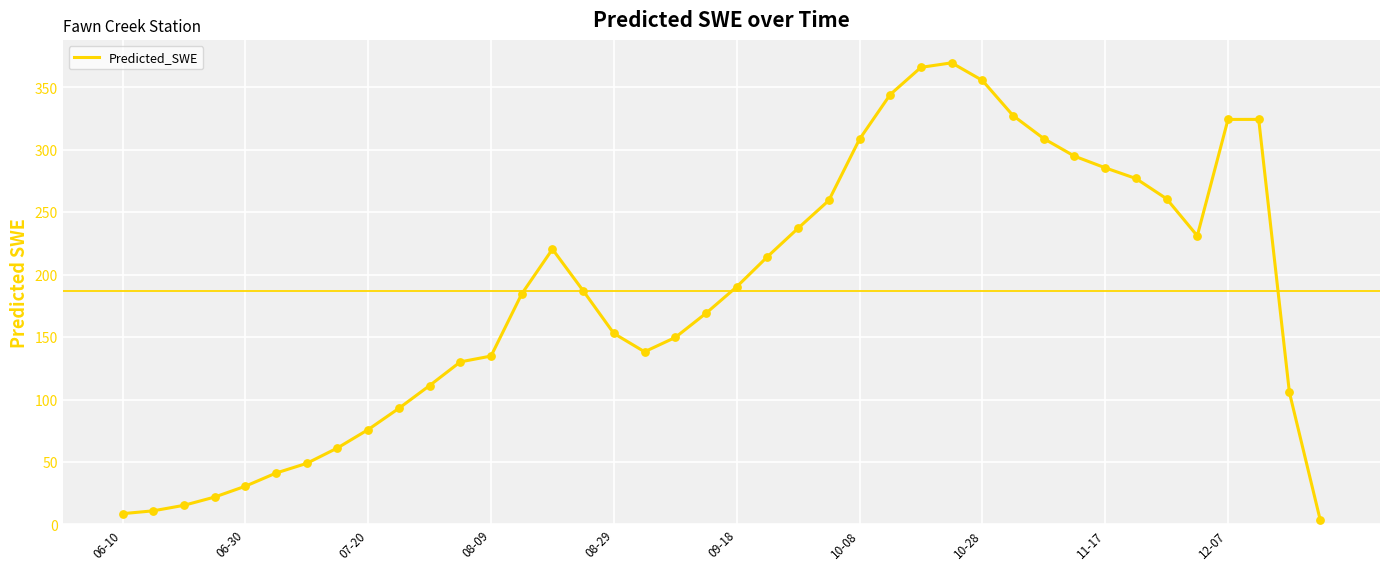

What is the maximum value shown in the chart?

369.7